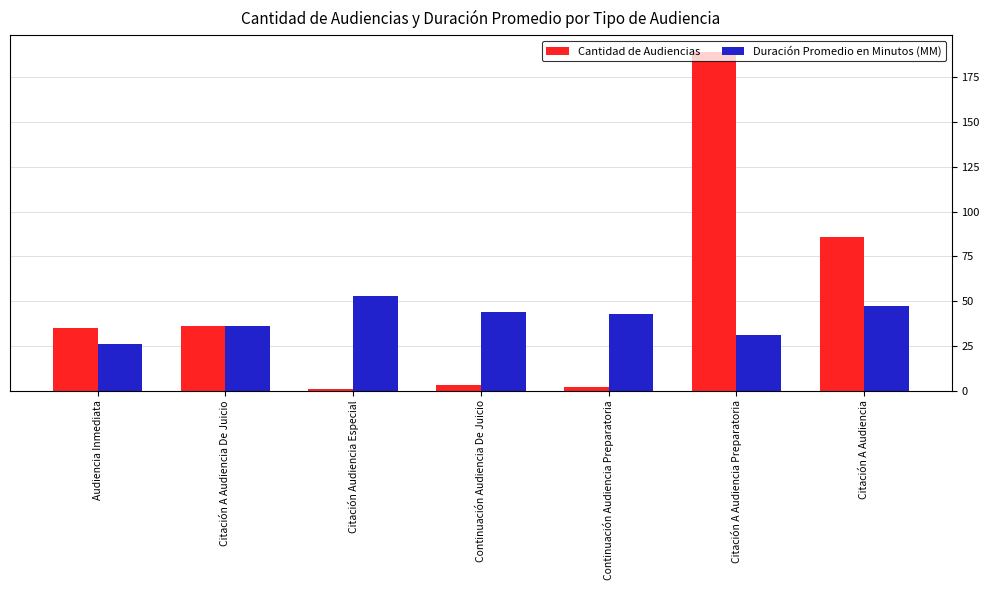

How many series are shown in this chart?

2